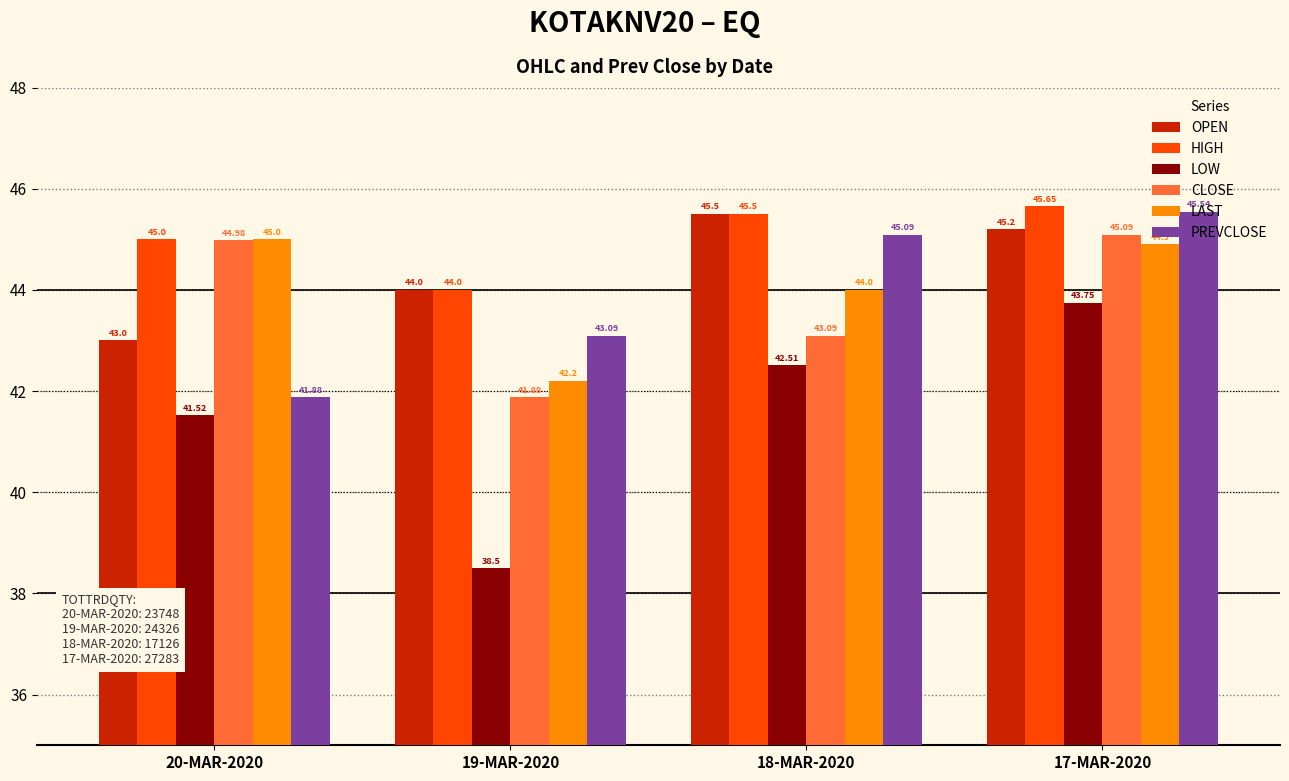

At how many categories does at least one series exceed 39?

4